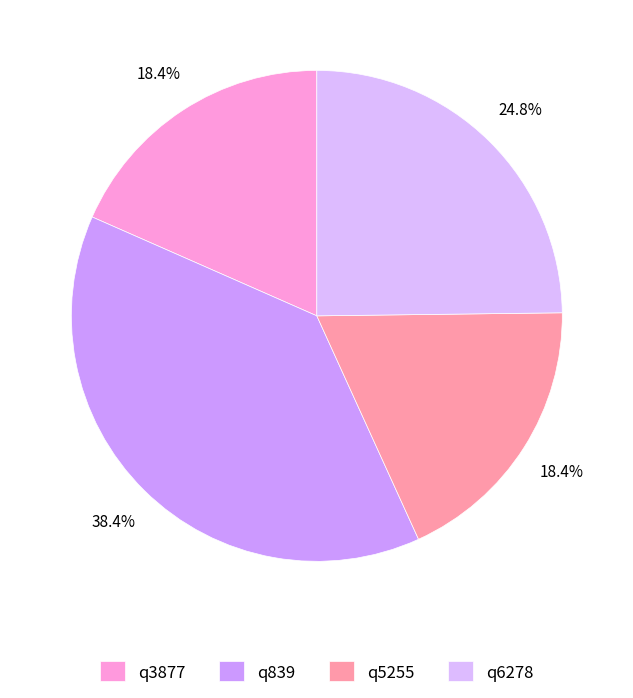

What is the smallest slice in the pie chart?

q3877